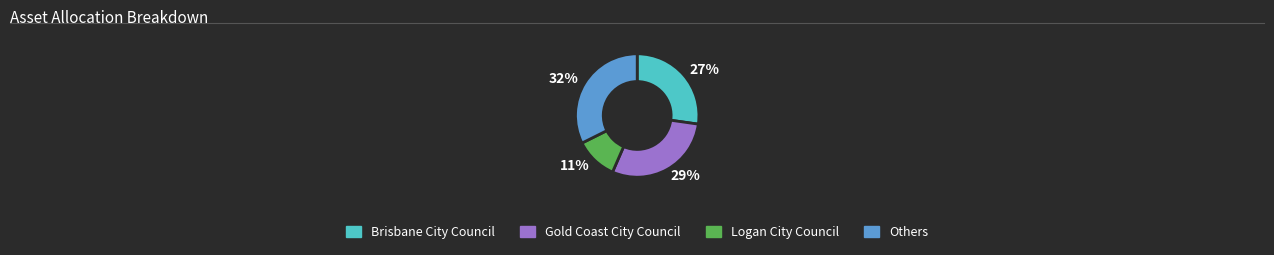

What is the ratio of the value at 27% to the value at 32%?

0.8